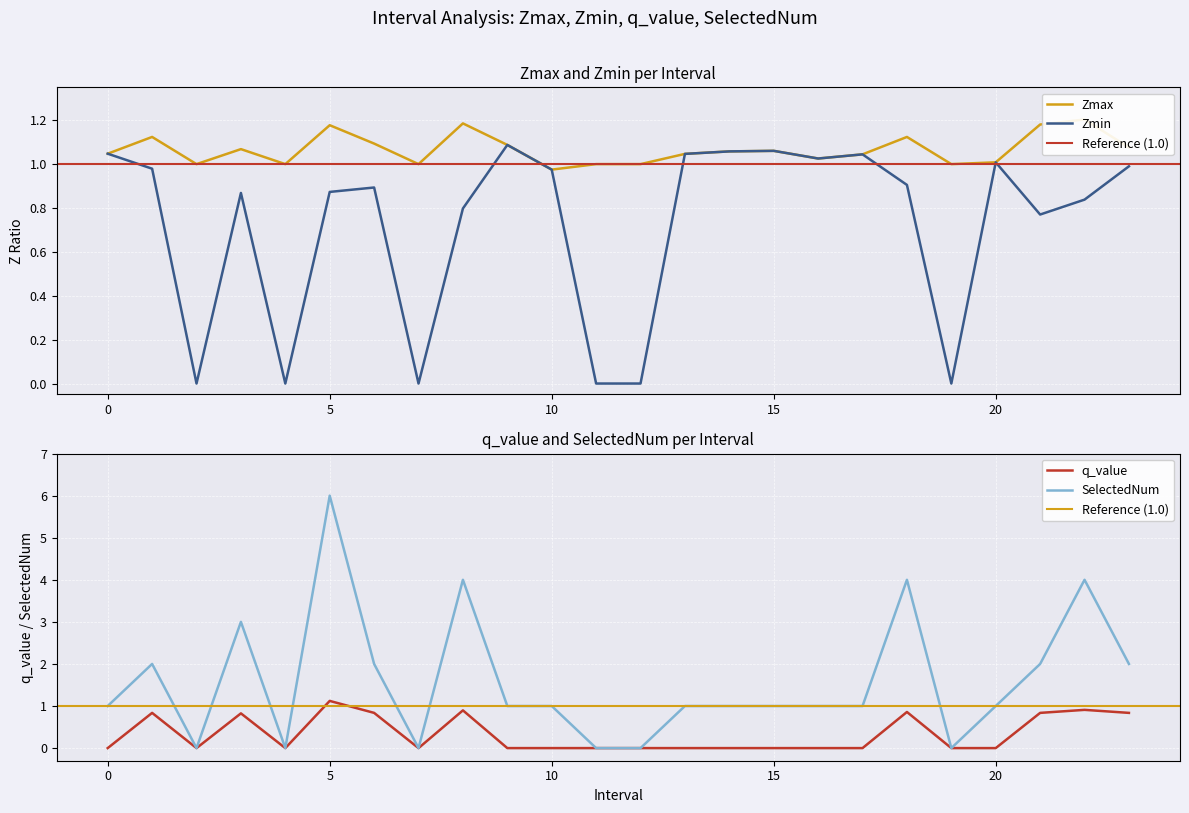

Is it true that q_value equals 0.5 at 18?

False